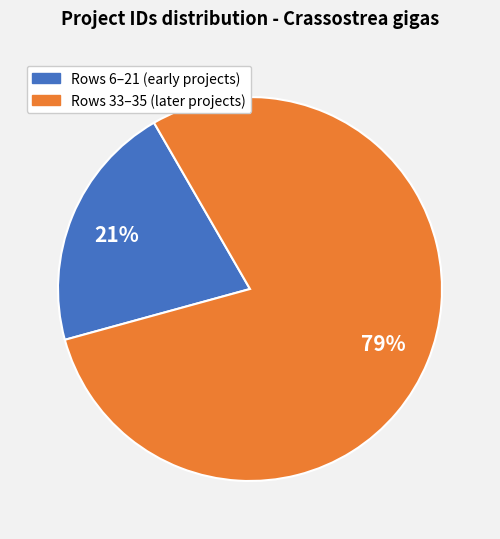

To the nearest percent, what is the difference between the largest and smallest slice percentages?

58%